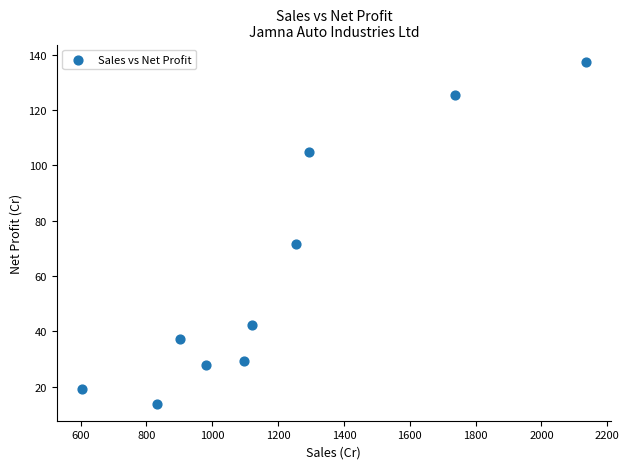

What is the average Y value?

60.9